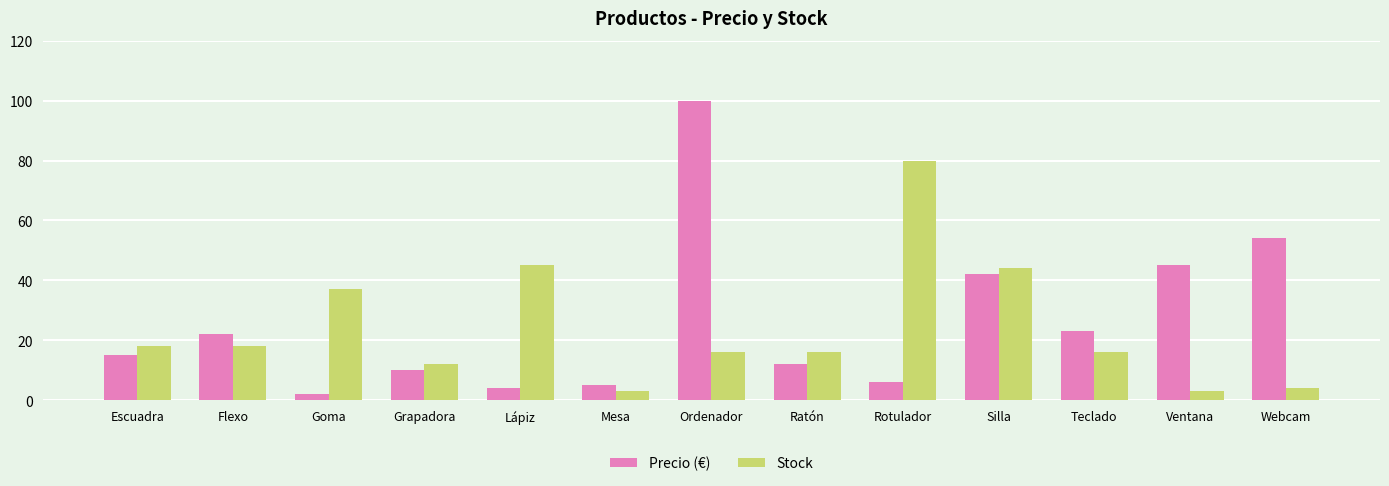

Are the bars grouped side by side (vs. stacked)?

Yes